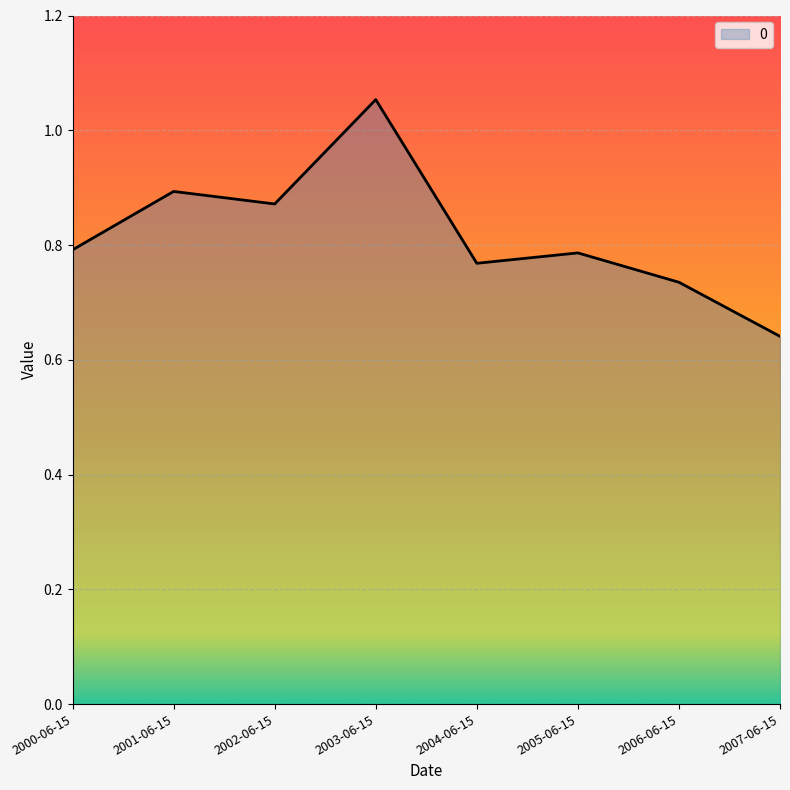

Is it true that the value at 2005-06-15 is 1.3?

False